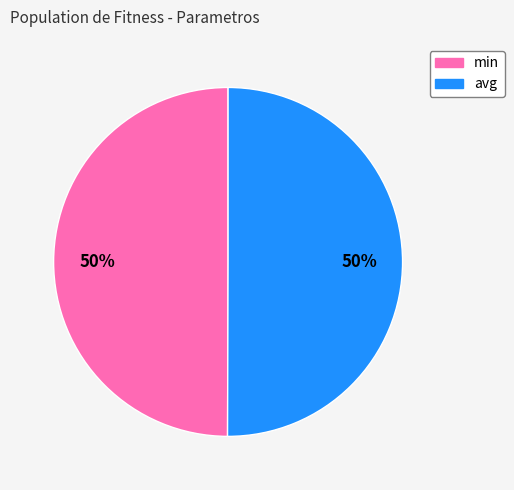

What is the ratio of the value at avg to the value at min?

1.0